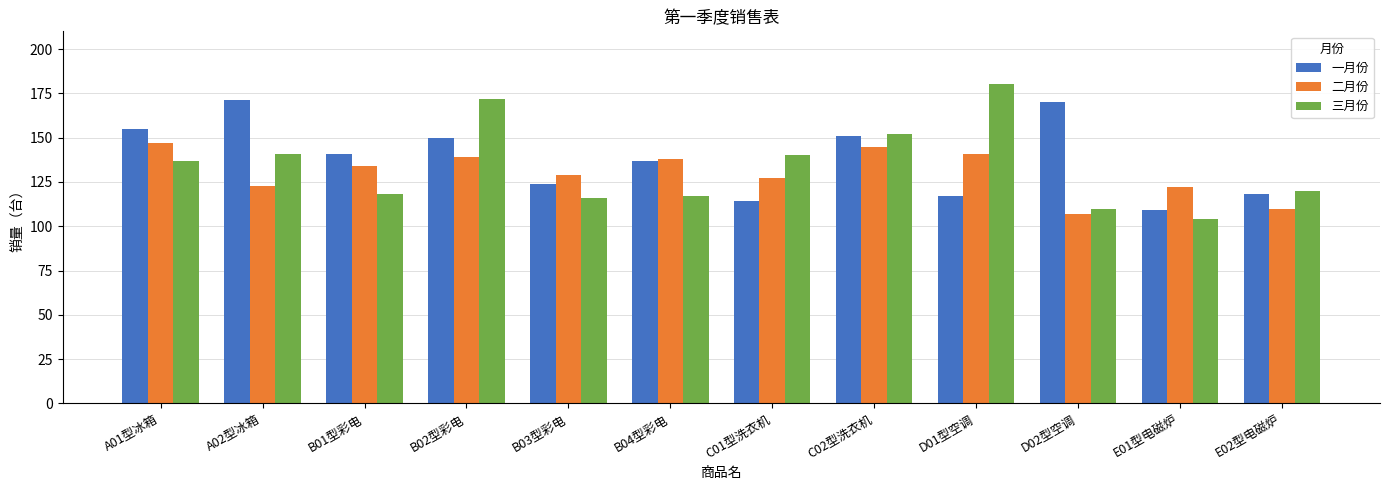

Reading right to left, extract all data points from this chart.

一月份: 118	109	170	117	151	114	137	124	150	141	171	155
二月份: 110	122	107	141	145	127	138	129	139	134	123	147
三月份: 120	104	110	180	152	140	117	116	172	118	141	137